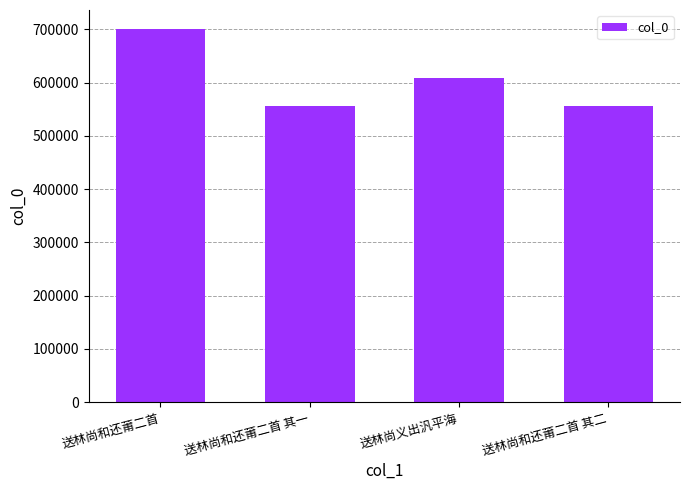

At which category does the chart reach its peak across all series?

送林尚和还莆二首